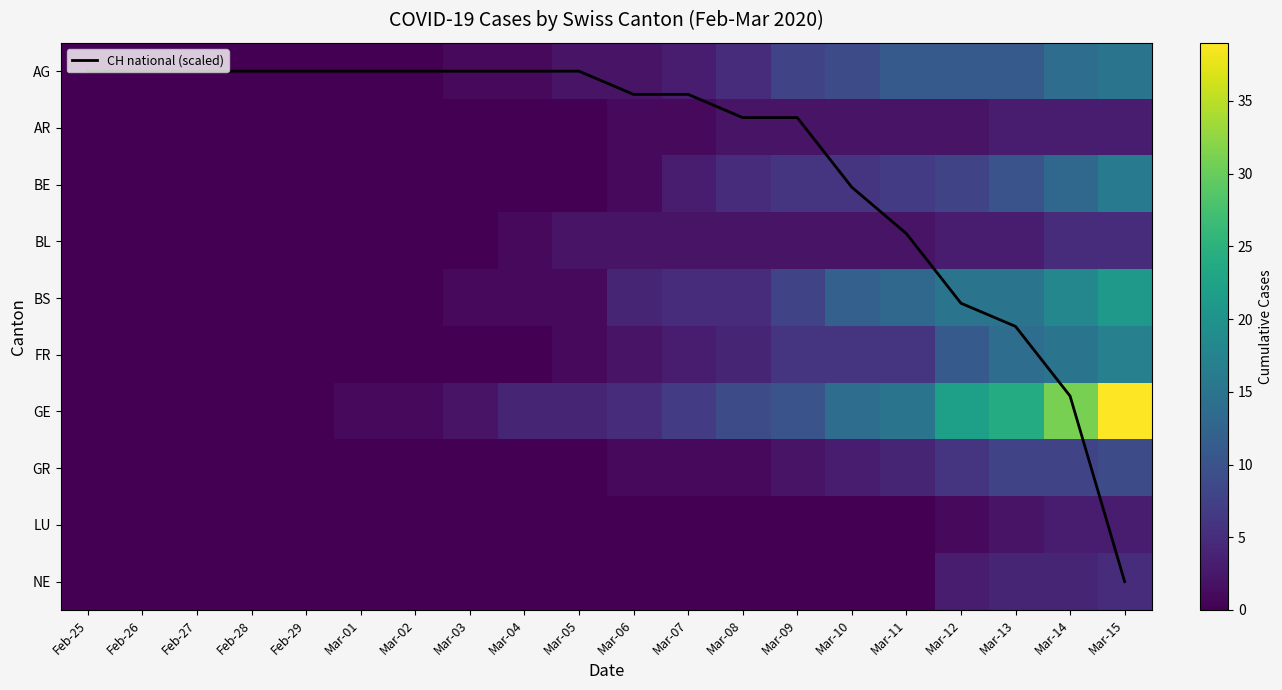

What value does the GE series have at Mar-09?

10.0